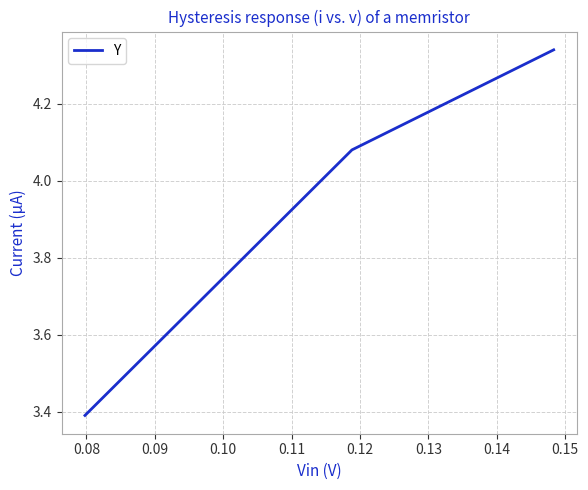

What is the difference between the second highest and minimum values?

0.7